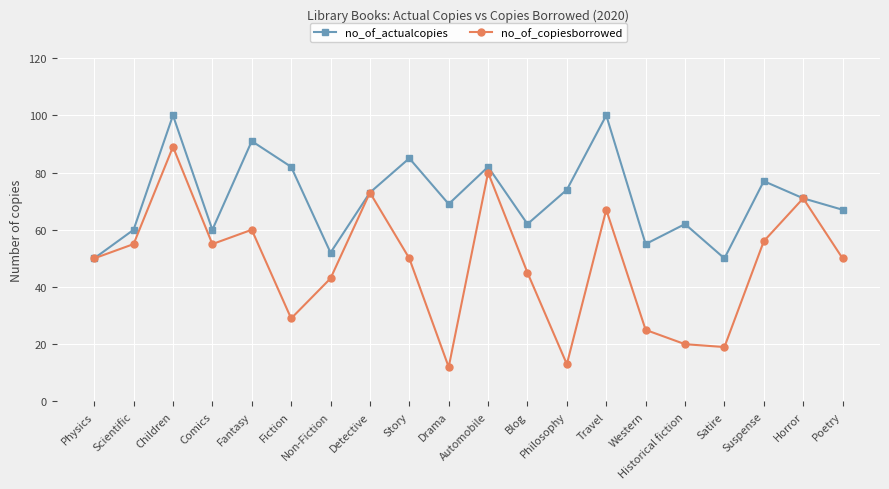

Which series has the largest range (max minus min)?

no_of_copiesborrowed